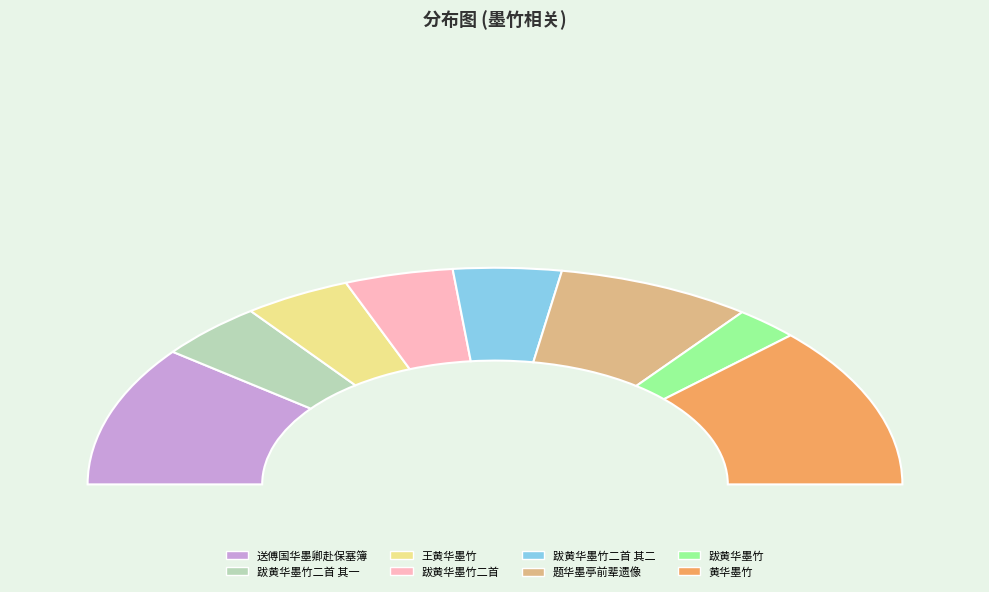

Is the sum of 跋黄华墨竹二首 and 王黄华墨竹 greater than half?

No